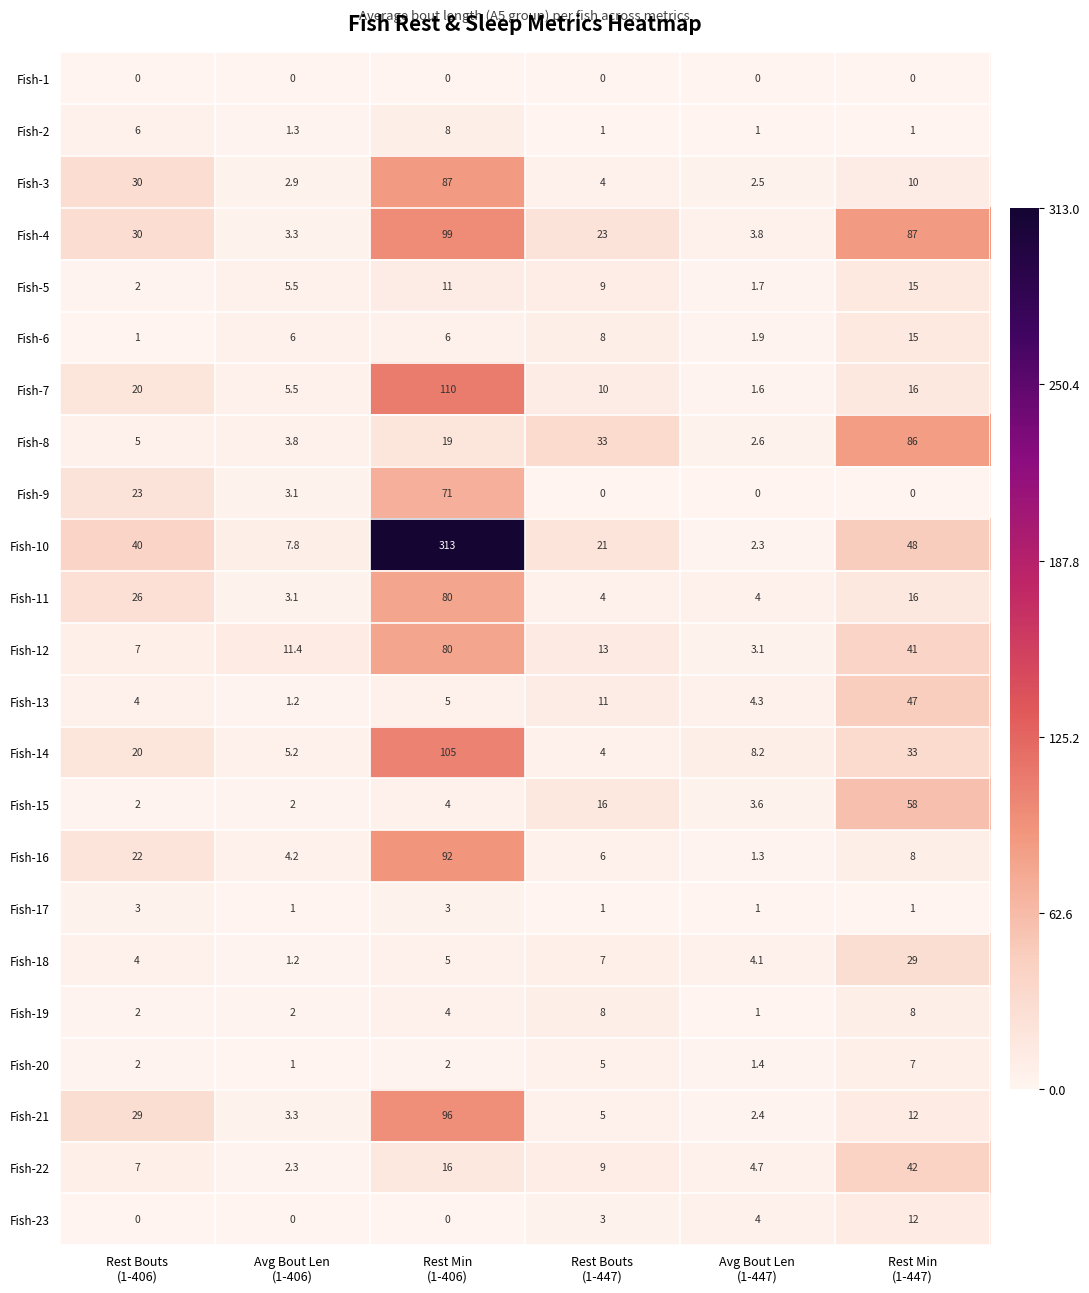

What is the total value across all series at Rest Bouts
(1-447)?

201.0